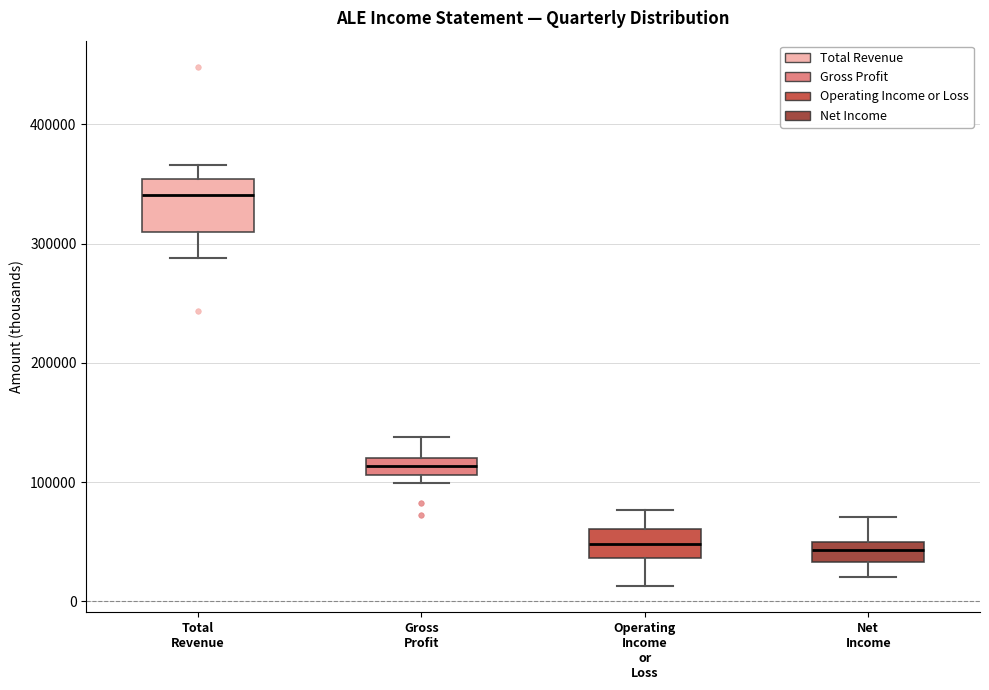

Where is the upper edge of the box for Gross Profit on the y-axis? The values are not printed on the chart, so give them approximately, as read against the axis.

120000